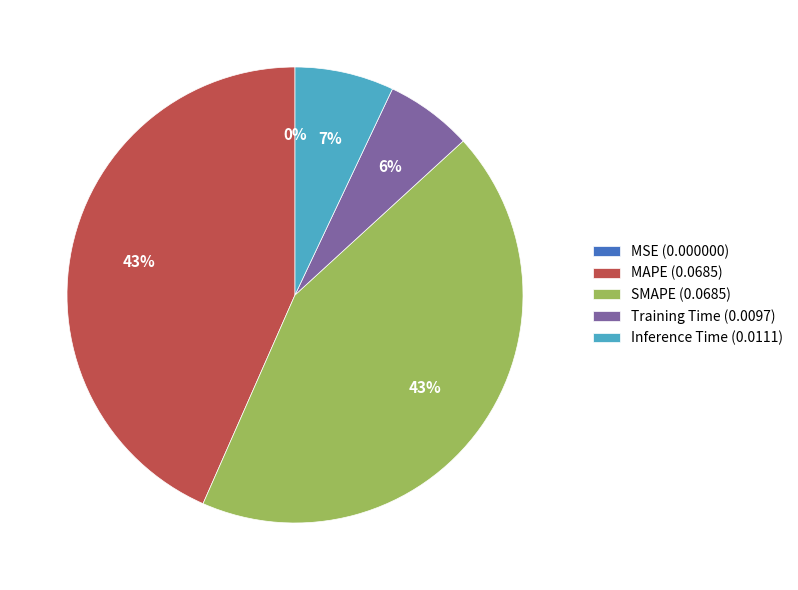

Does MAPE account for over 50% of the chart?

No